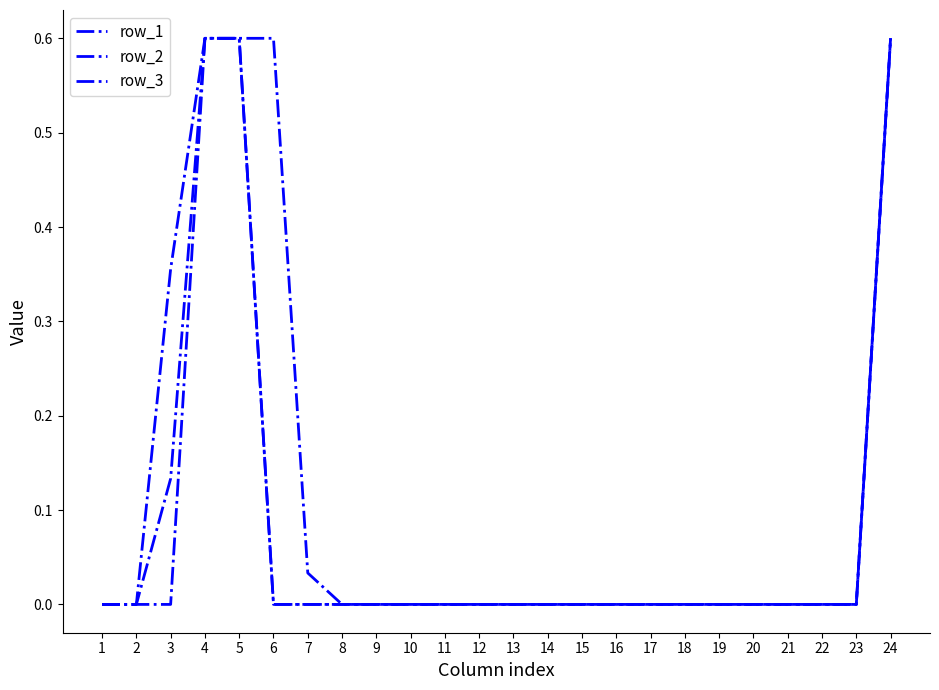

True or false: row_1 and row_3 cross at least once.

False